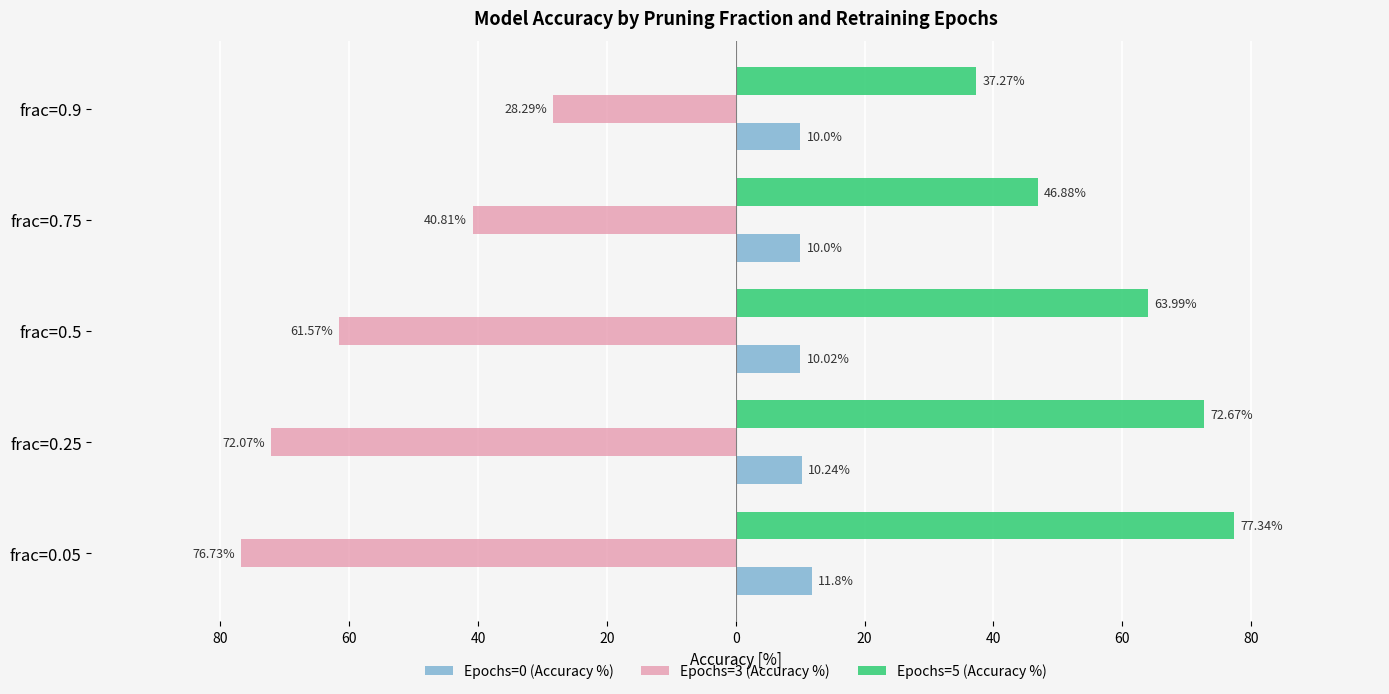

What are all the series names shown in the legend?

Epochs=0 (Accuracy %), Epochs=3 (Accuracy %), Epochs=5 (Accuracy %)